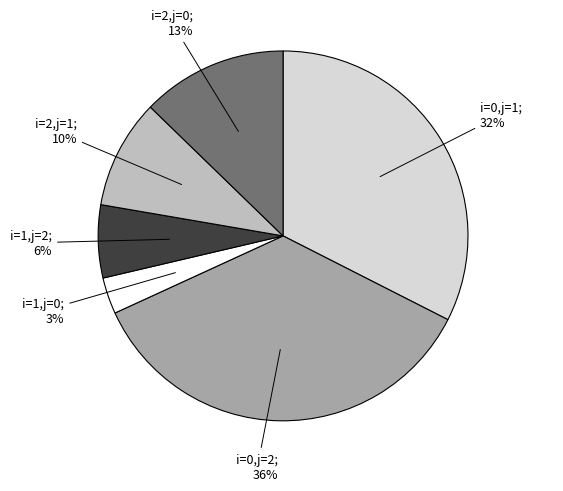

To the nearest percent, what is the average slice percentage?

17%